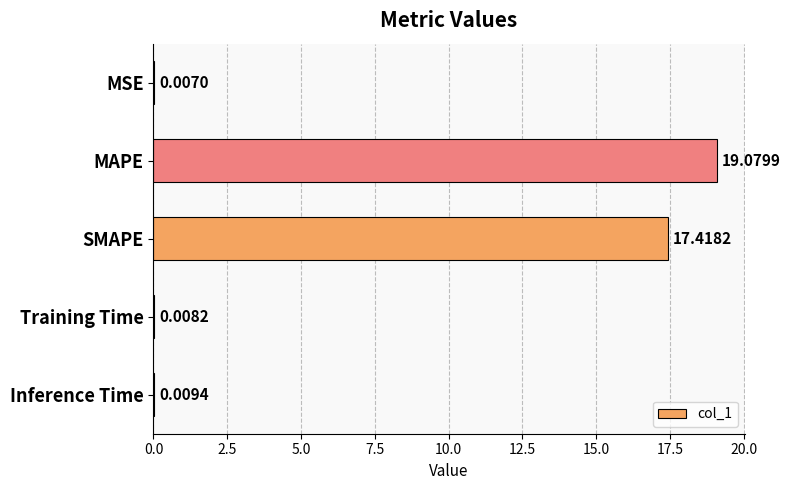

What is the average value?

7.3